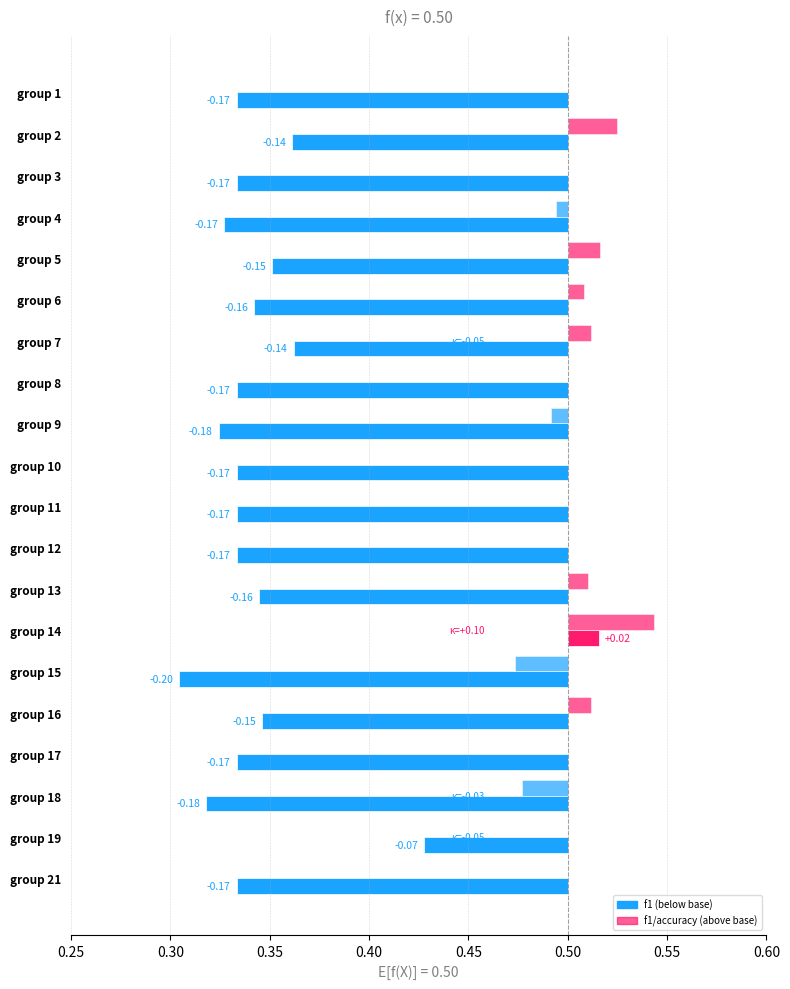

What is the minimum value for accuracy?

0.5